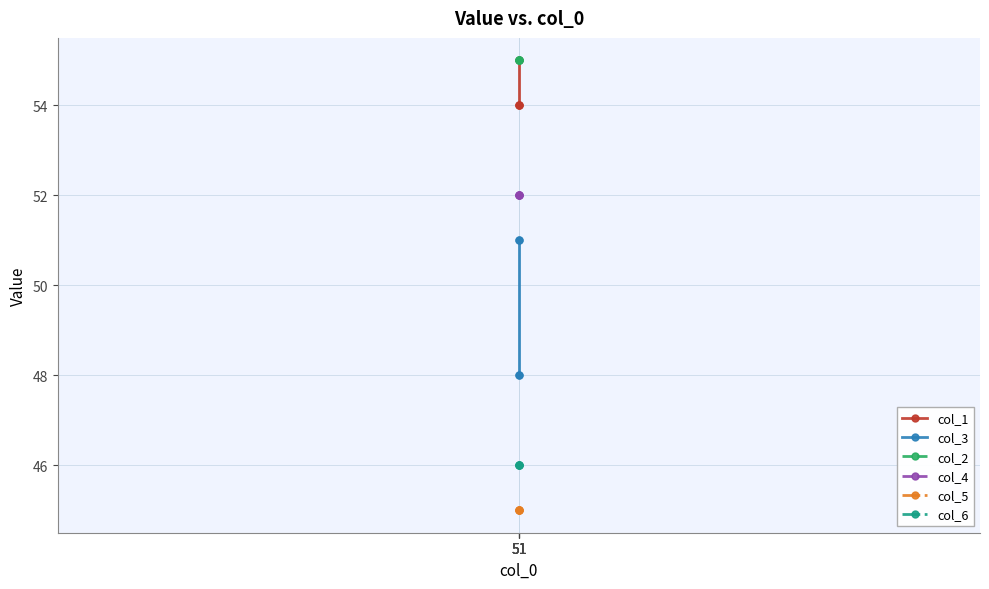

What is the value of the col_5 point at the 4th from the left?

45